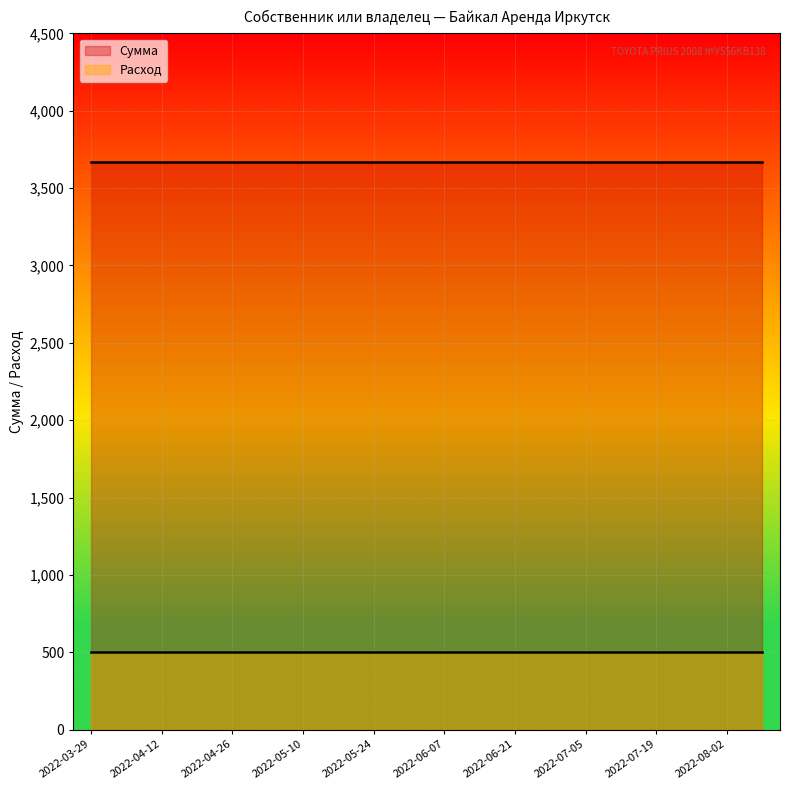

Is the value of Сумма at 2022-07-19 greater than the value of Расход at 2022-06-28?

Yes